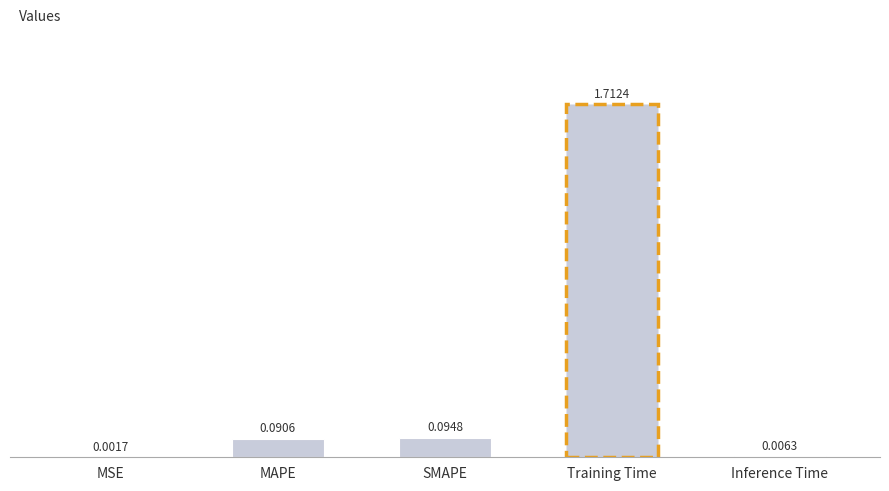

Which category has the highest value across all series?

Training Time